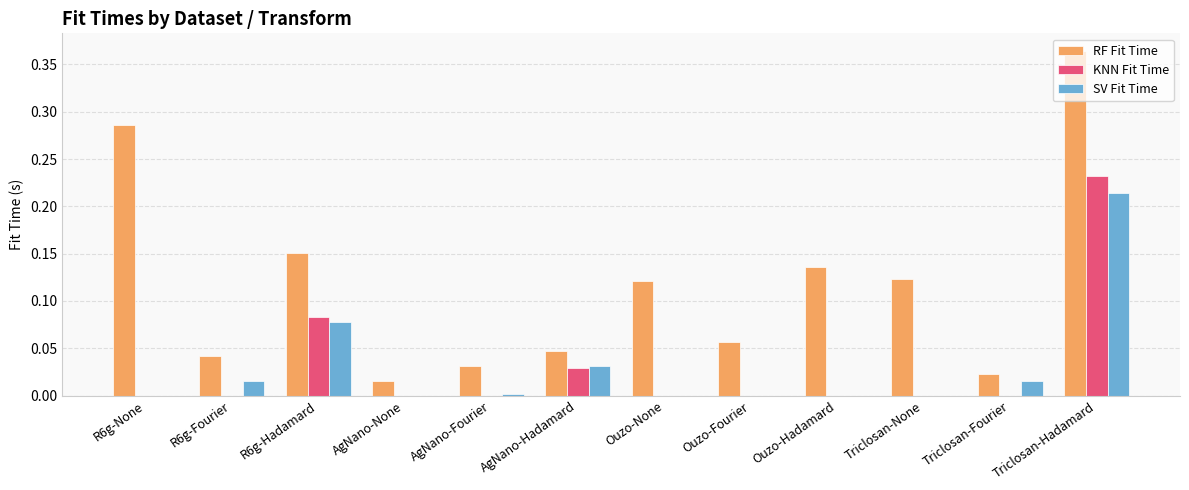

True or false: RF Fit Time has a value of 0.0 at AgNano-Fourier.

True